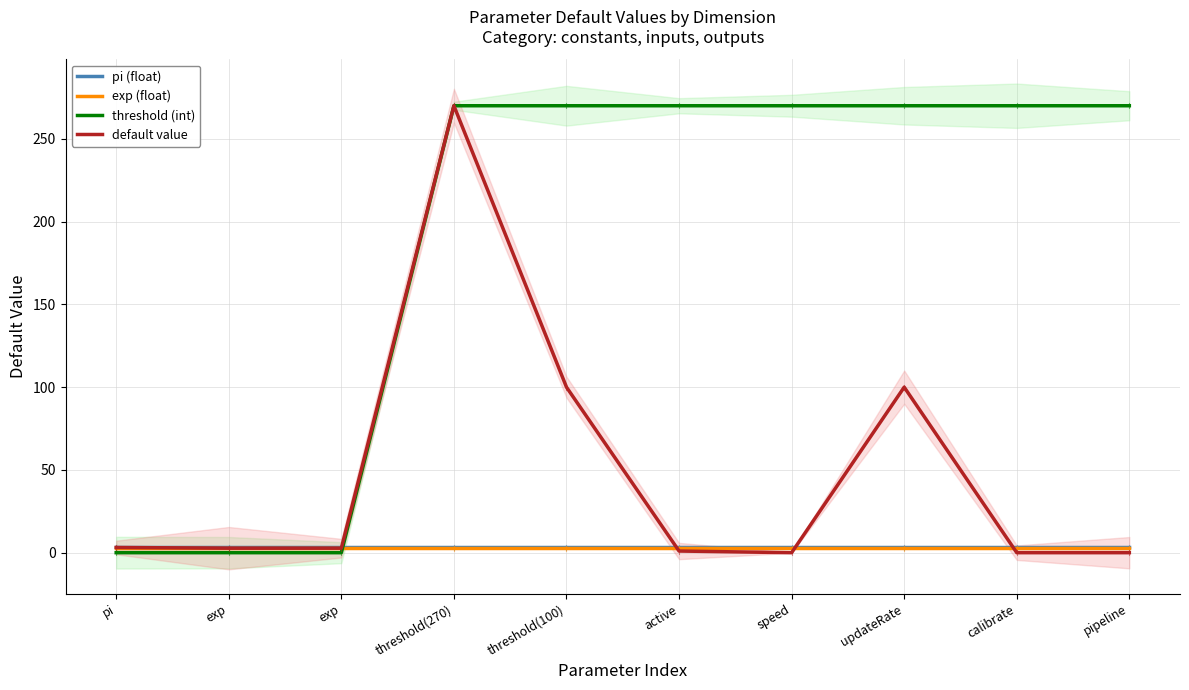

What is the label of the 7th point from the left?

speed